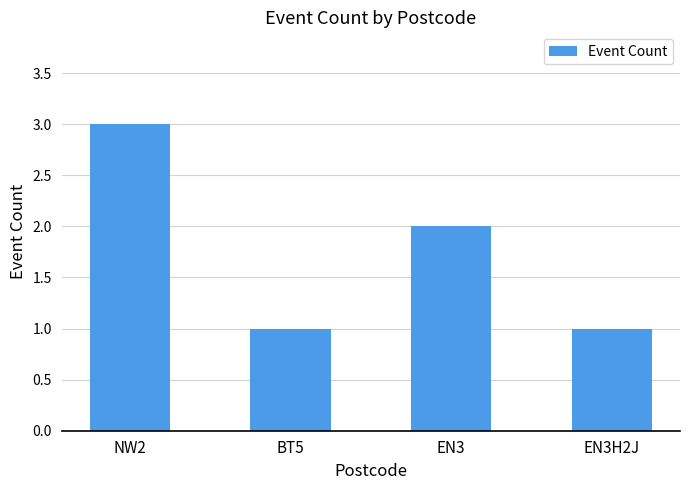

What is the sum of all values?

7